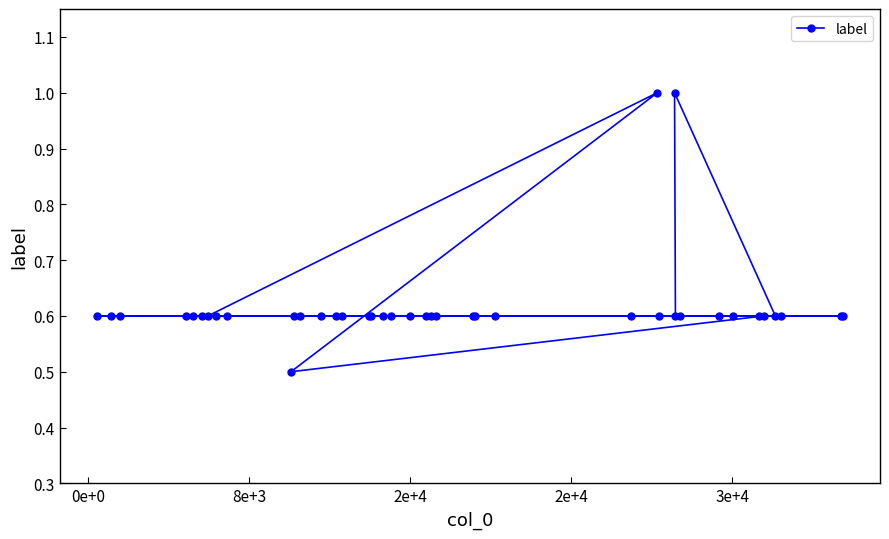

What is the sum of all values?

24.7